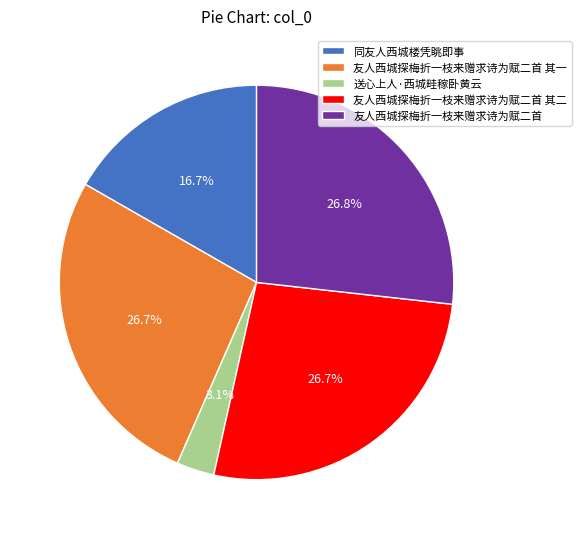

To the nearest percent, what percentage of the pie is 友人西城探梅折一枝来赠求诗为赋二首 其二?

27%